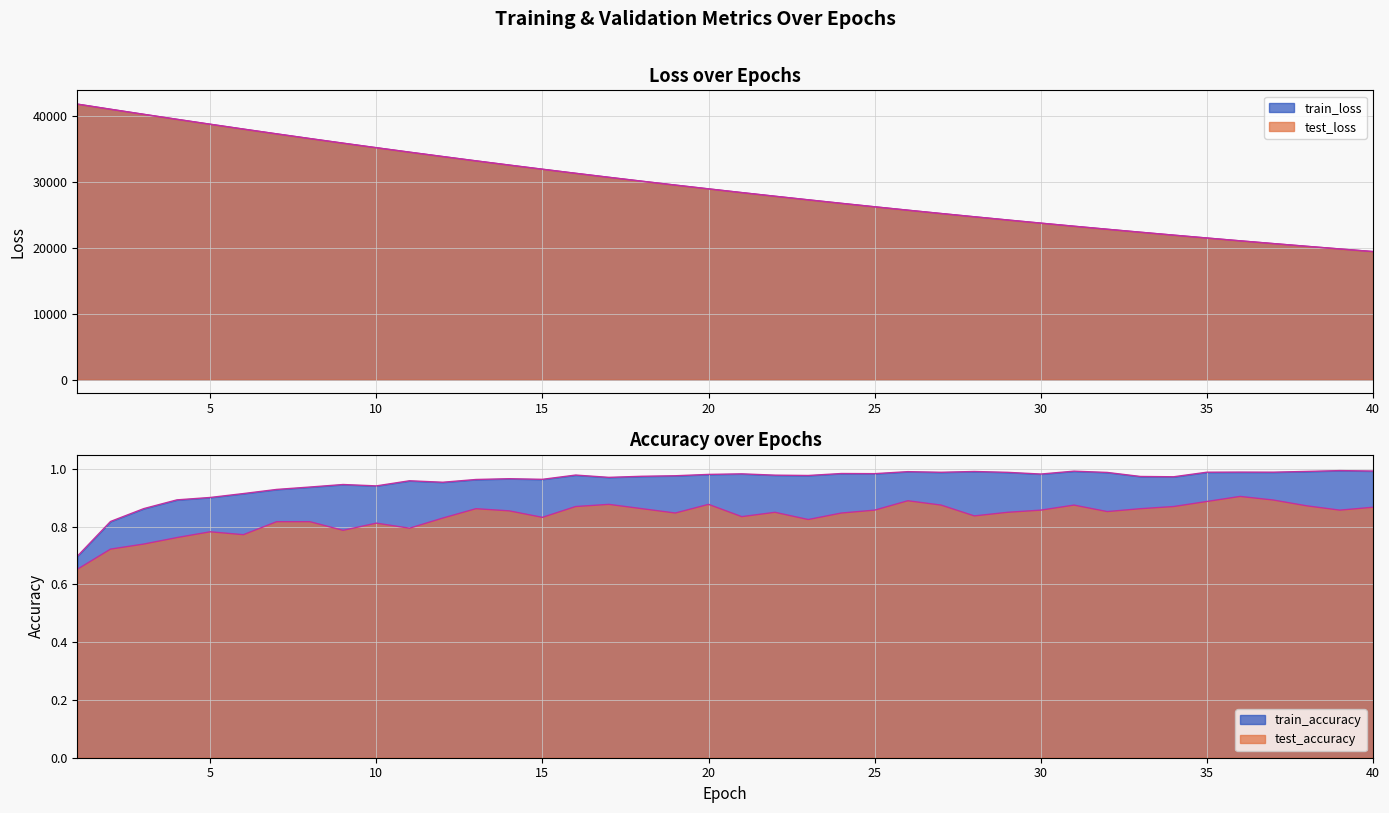

The test_loss series shows 21028.7 at 36. True or false?

True